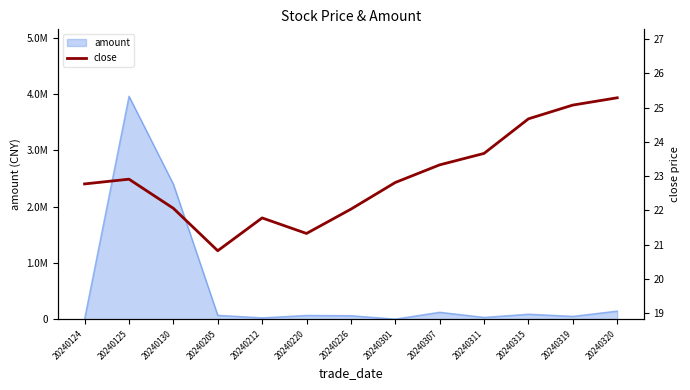

Which label corresponds to the largest value in the chart?

20240320